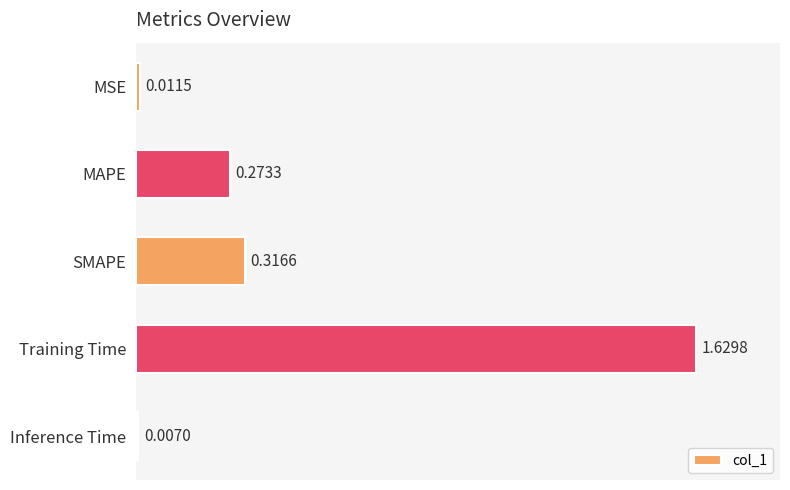

How many series are shown in this chart?

1